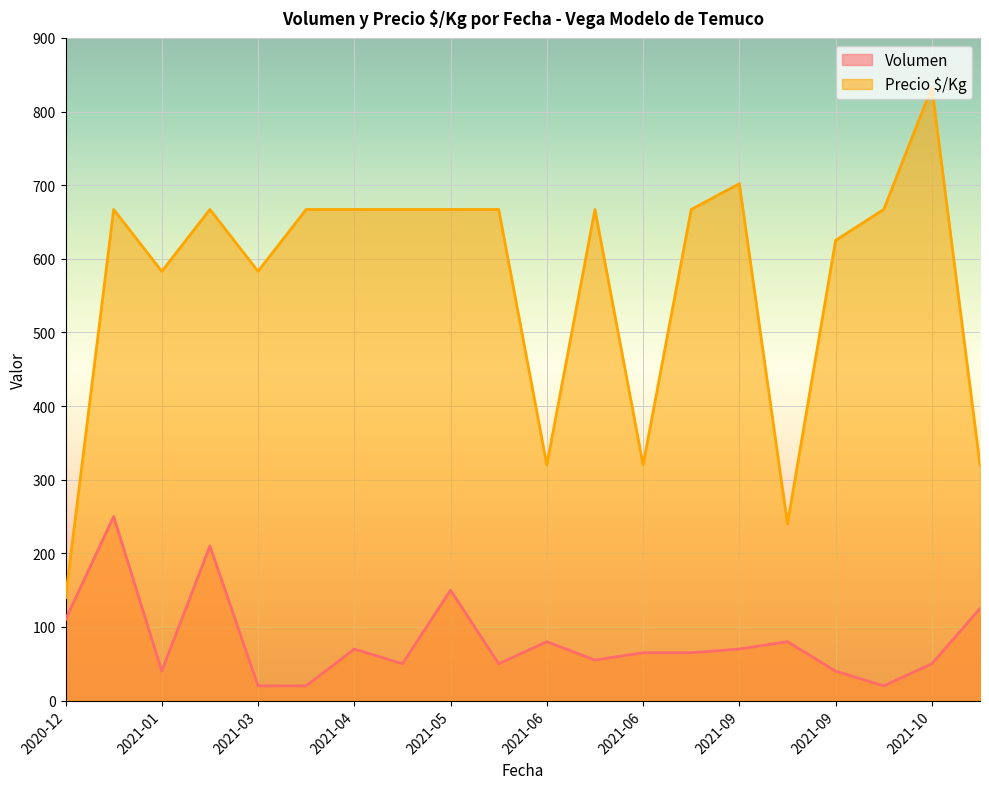

Rank the series by their maximum value, from lowest to highest.

Volumen, Precio $/Kg